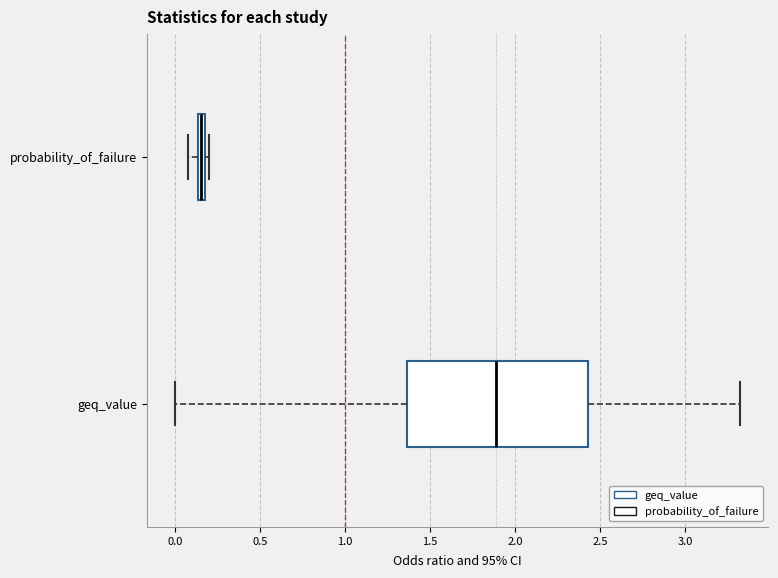

Which box is the widest, from its left edge to its right edge?

geq_value